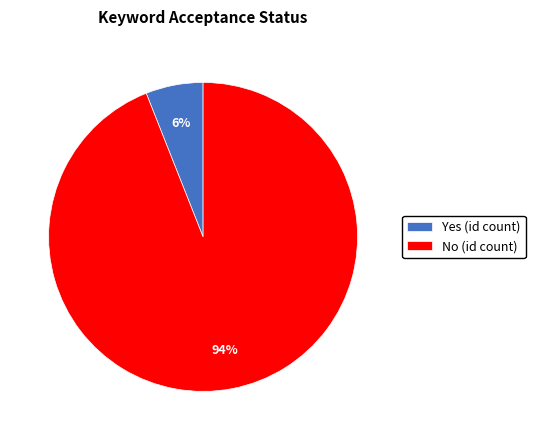

What percentage is the Yes slice, to the nearest percent?

6%